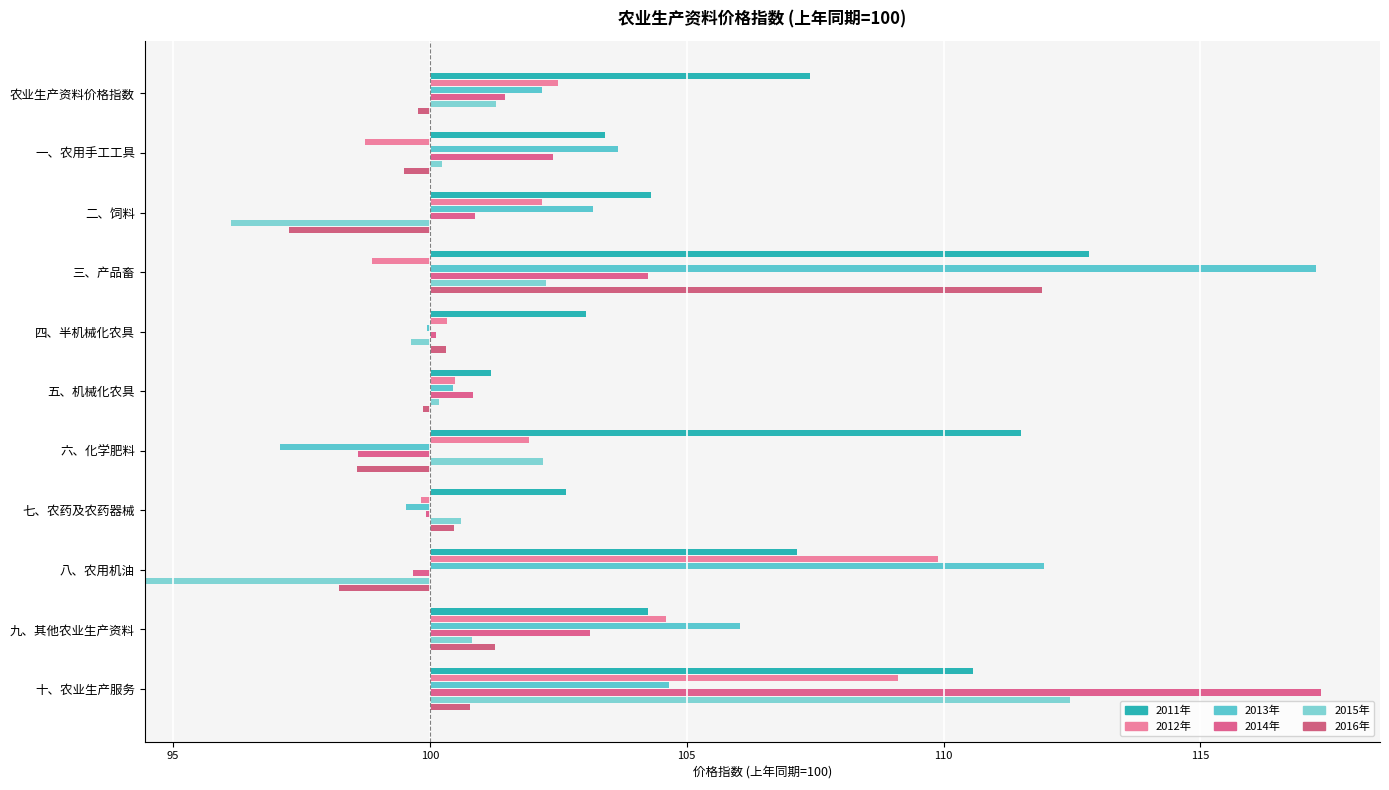

What value does the 2014年 series have at 四、半机械化农具?

0.1